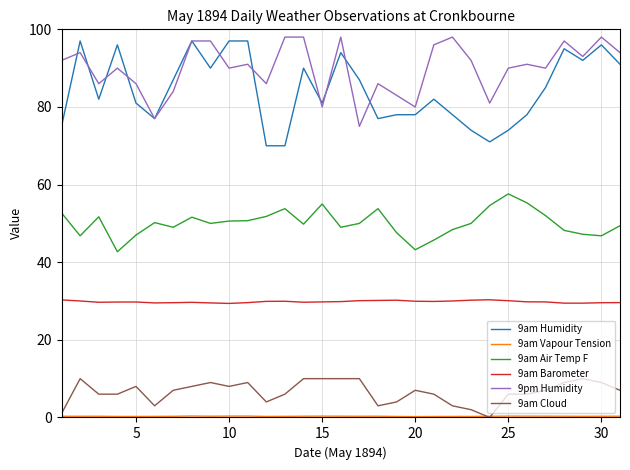

What is the greatest value displayed?

98.0